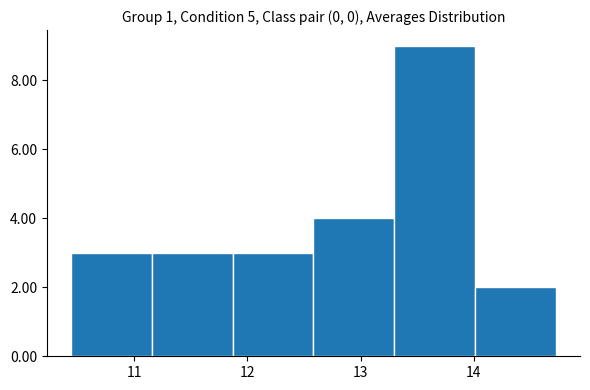

Reading left to right, transcribe this chart: for each bar, give the range it covers on the x-axis and its height. Neither the bar edges nor the heights are printed on the chart, so give them approximately, as read against the axes.

10.4 to 11.2: 3
11.2 to 11.9: 3
11.9 to 12.6: 3
12.6 to 13.3: 4
13.3 to 14.0: 9
14.0 to 14.7: 2